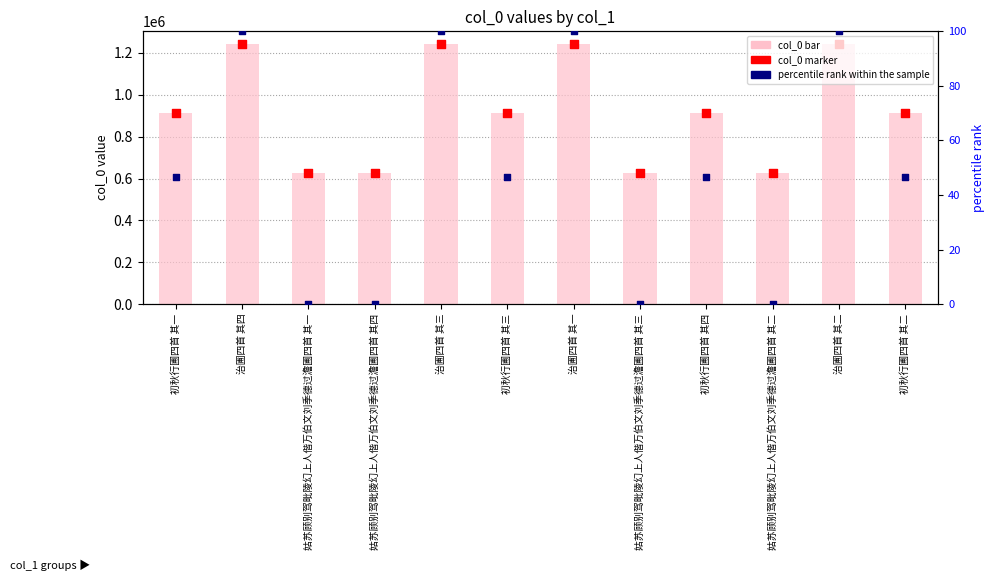

What is the total value across all series at 初秋行圃四首 其二?

1825348.8